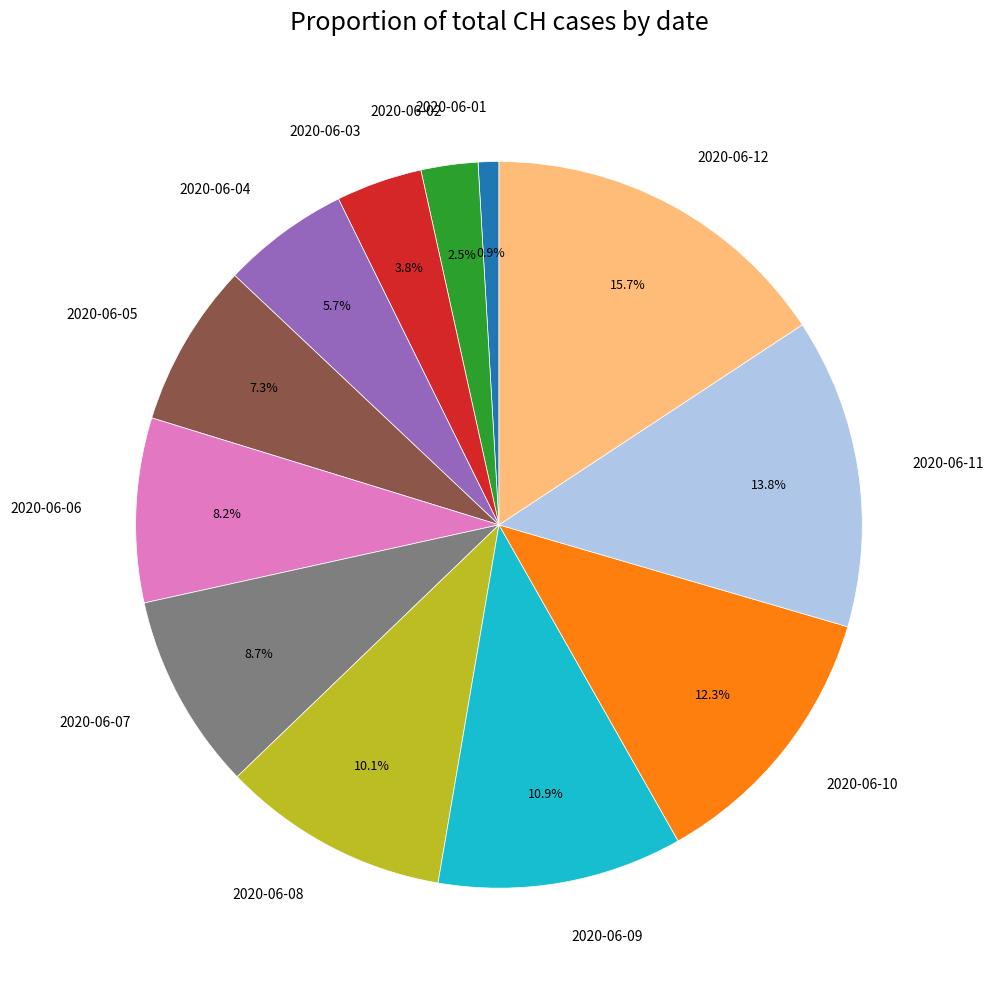

Does 2020-06-03 represent more than half of the total?

No